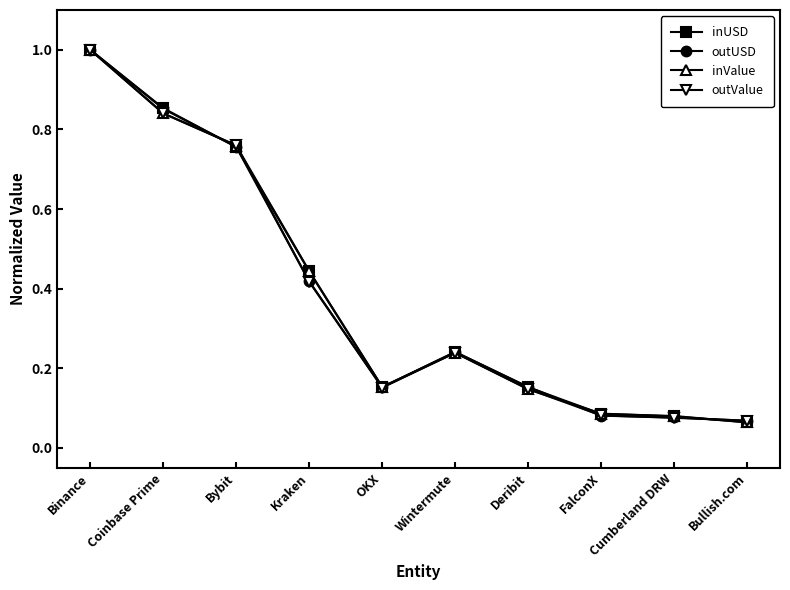

Between Binance and FalconX, which series saw the biggest shift?

outUSD